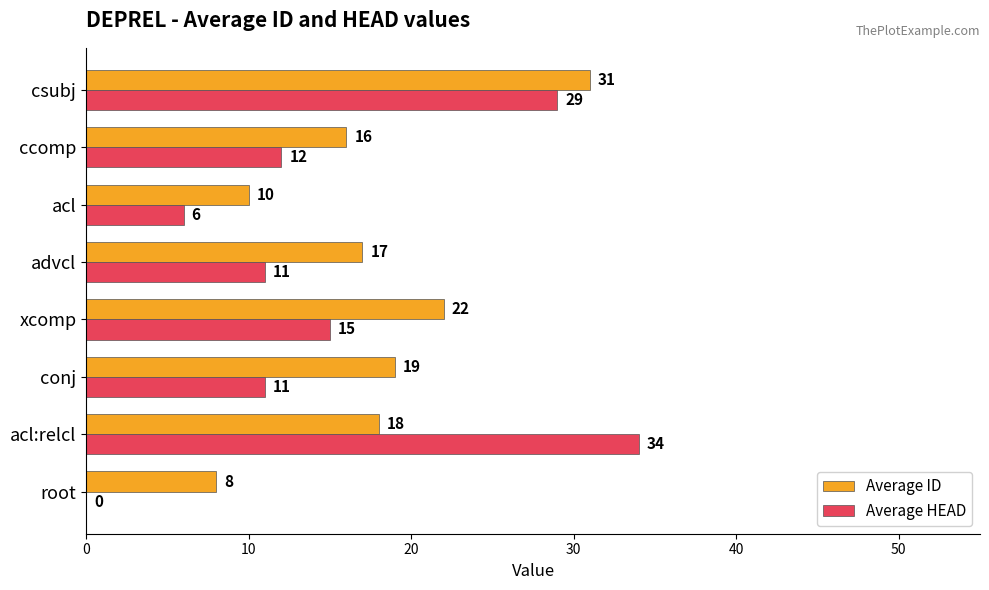

Which label corresponds to the largest value in the chart?

acl:relcl